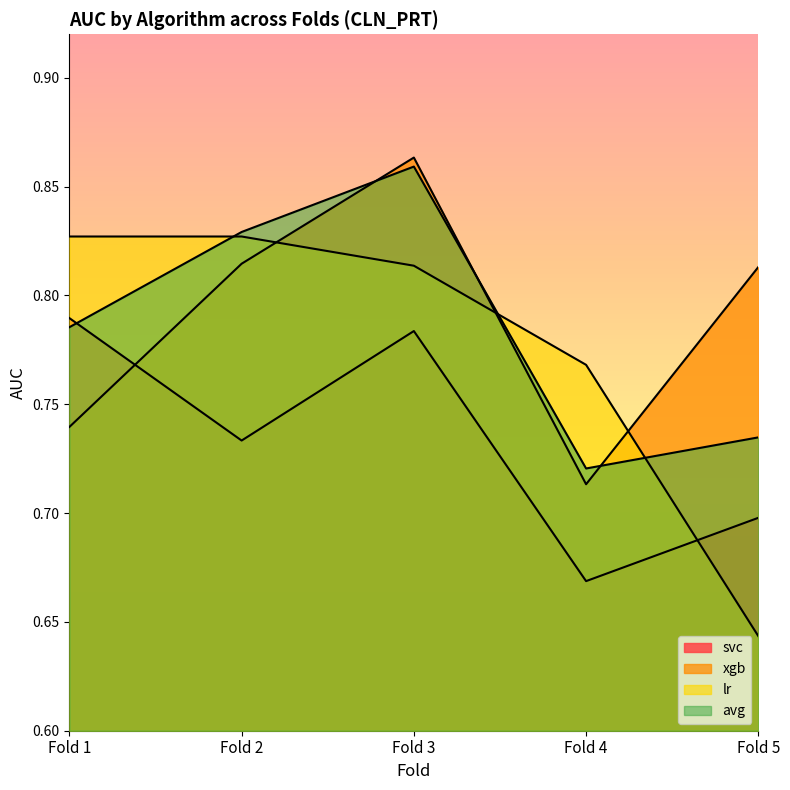

In xgb, how many points are lower than both neighbors (excluding endpoints)?

1